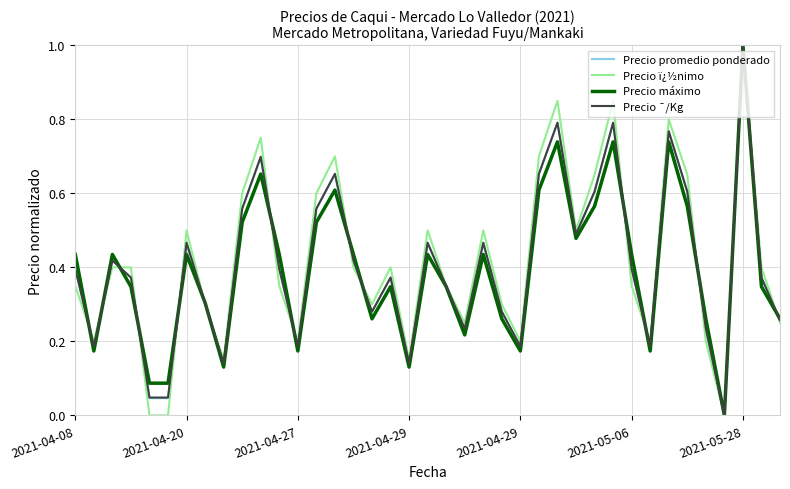

How many categories are shown in the chart?

39